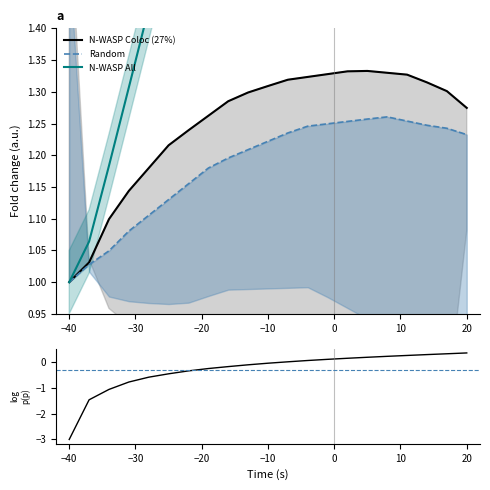

True or false: N-WASP Coloc (27%) has more than 0 interior local peaks.

True